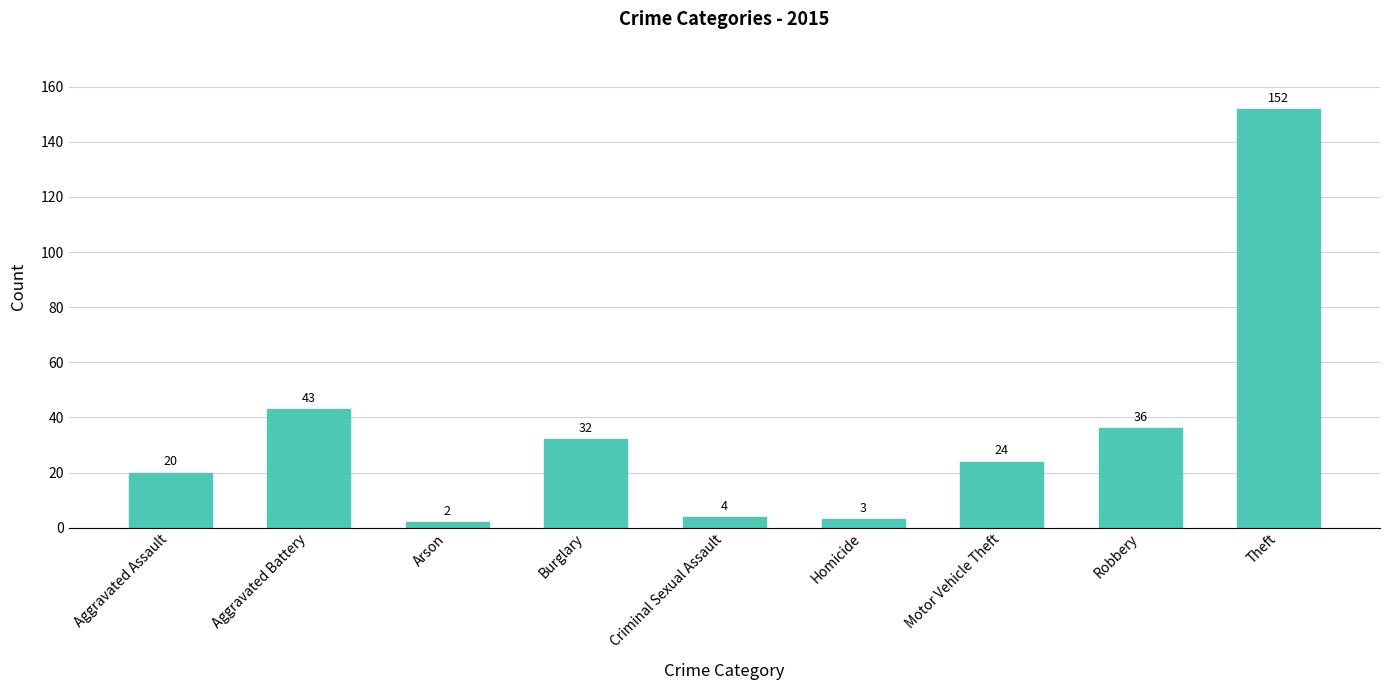

What is the difference between the maximum and minimum values?

150